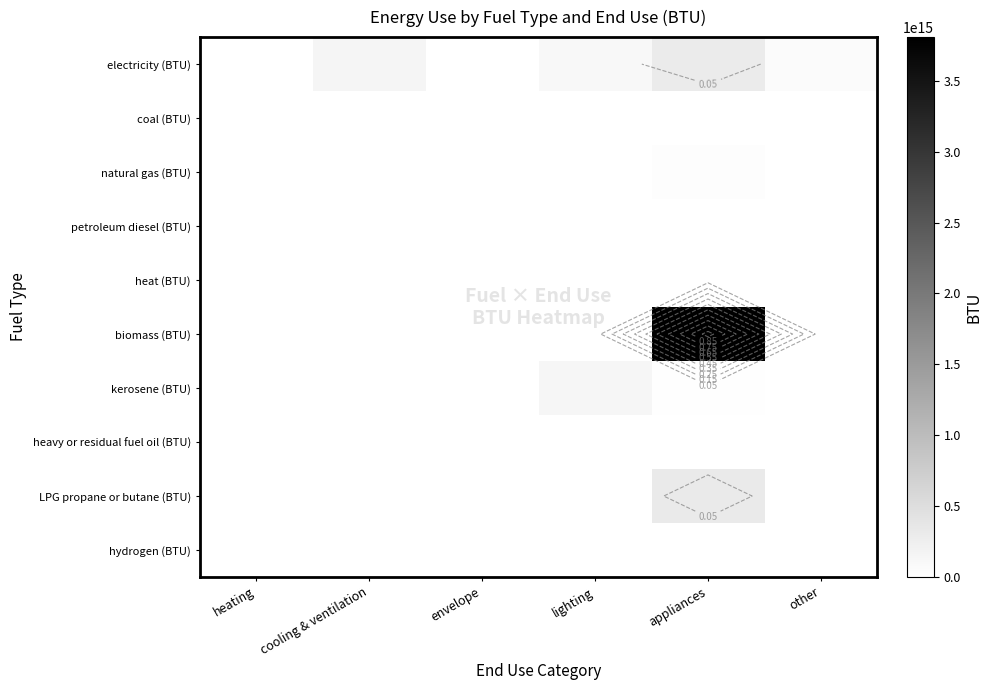

At how many categories does at least one series exceed 3004859865062263?

1